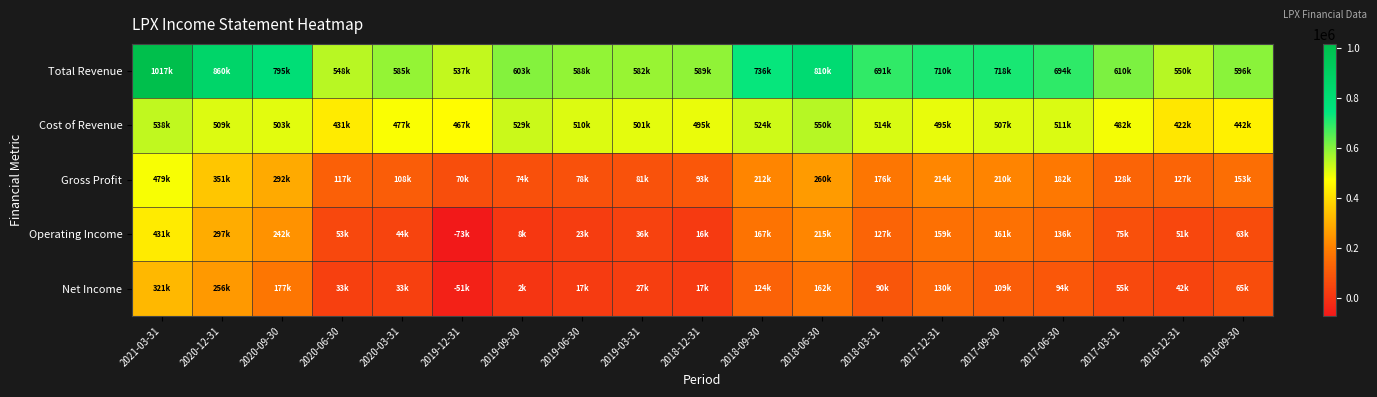

Which series changed the most between 2020-12-31 and 2017-12-31?

Total Revenue